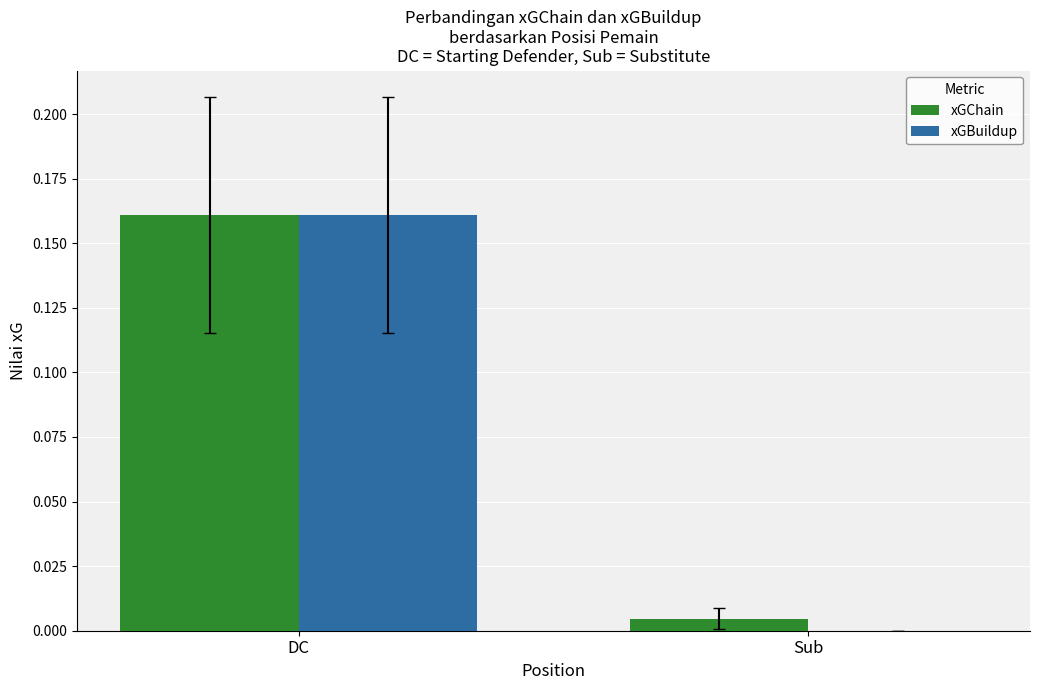

Which category has the highest value in the xGChain series?

DC